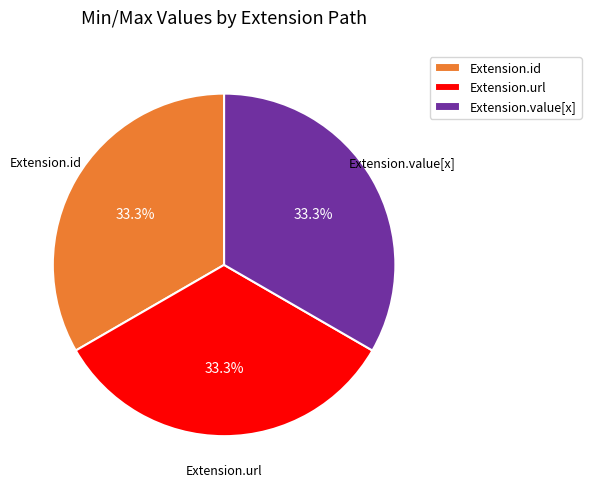

What is the ratio of the value at Extension.id to the value at Extension.value[x]?

1.0